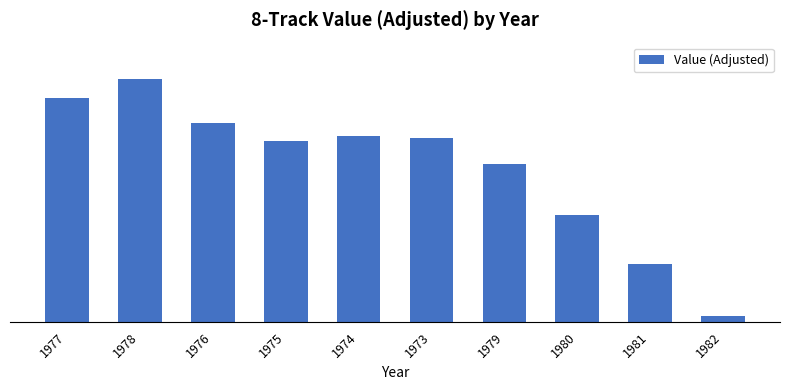

What is the sum of the values at 1976 and 1977?

6468.6